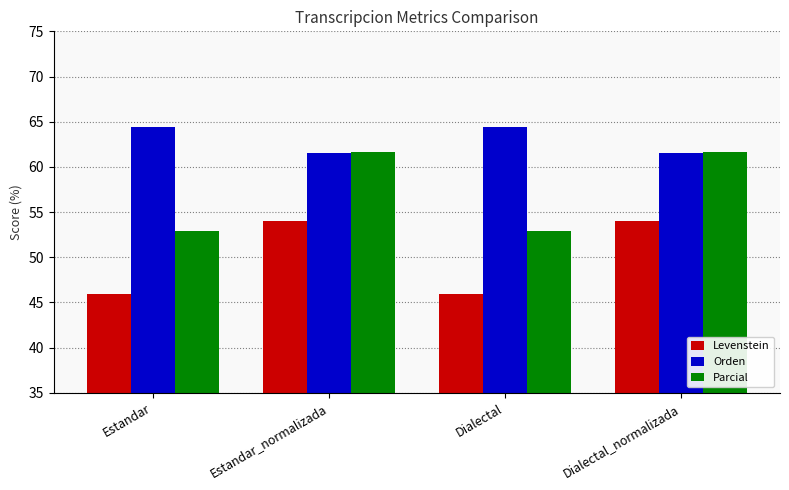

Reading right to left, transcribe all the data shown in this chart.

Levenstein: Dialectal_normalizada=54.1	Dialectal=46.0	Estandar_normalizada=54.1	Estandar=46.0
Orden: Dialectal_normalizada=61.5	Dialectal=64.4	Estandar_normalizada=61.5	Estandar=64.4
Parcial: Dialectal_normalizada=61.7	Dialectal=52.9	Estandar_normalizada=61.7	Estandar=52.9